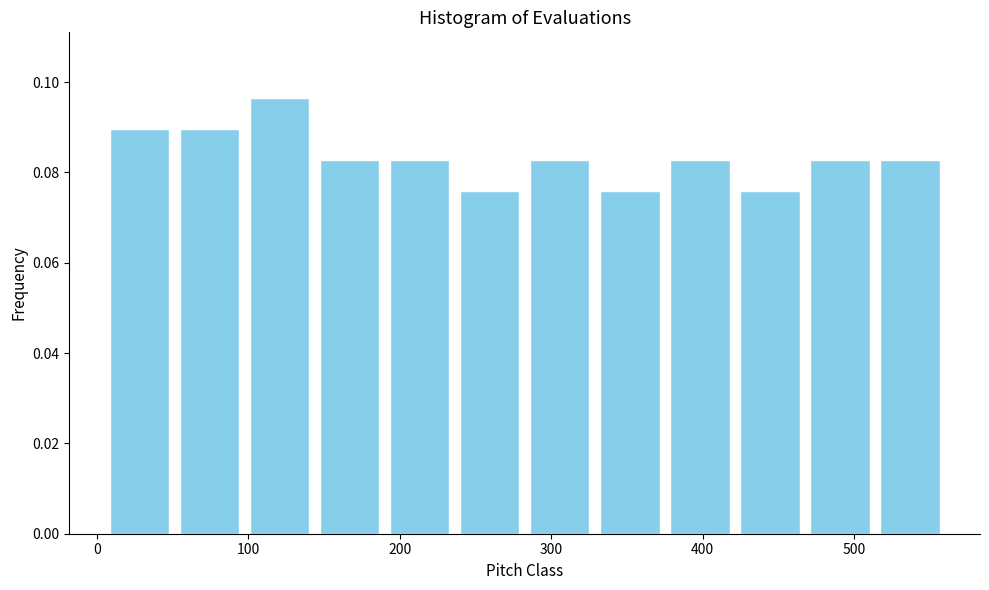

What is the height of the bar covering 100 to 140 on the x-axis? Neither the bar edges nor the heights are printed on the chart, so give them approximately, as read against the axes.

0.096